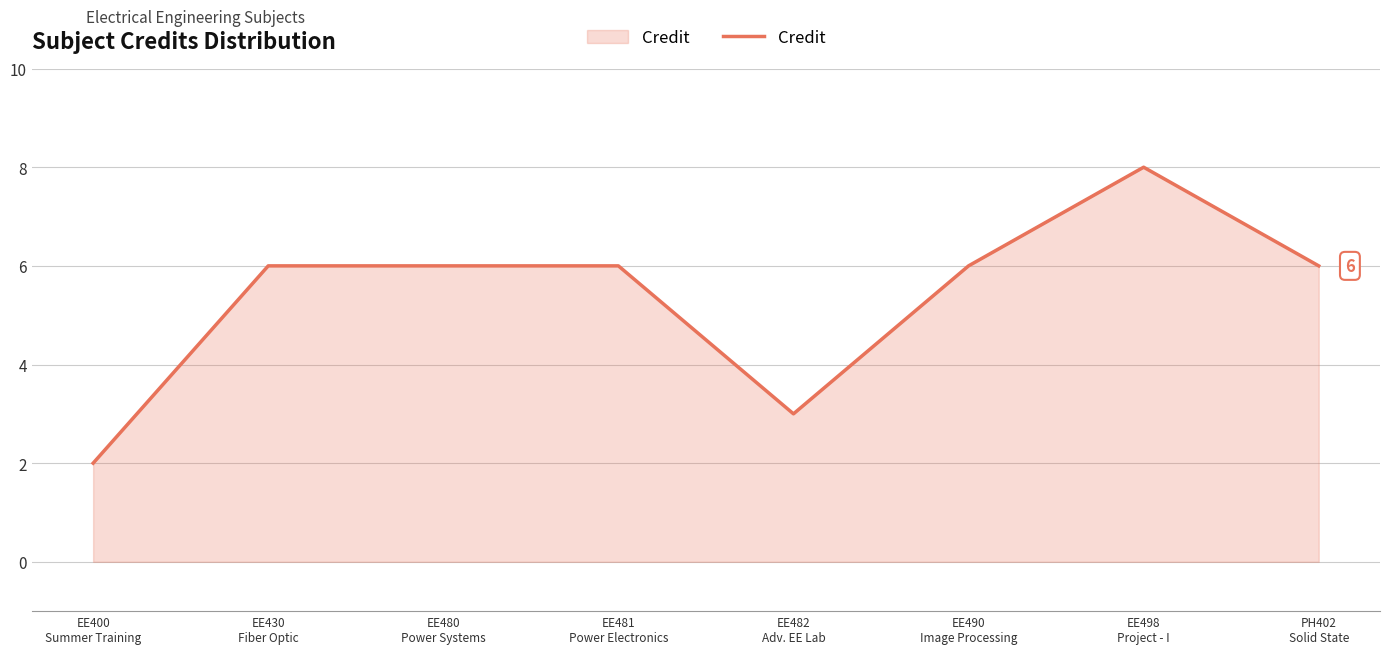

Is it true that the value at EE430
Fiber Optic is 6?

True